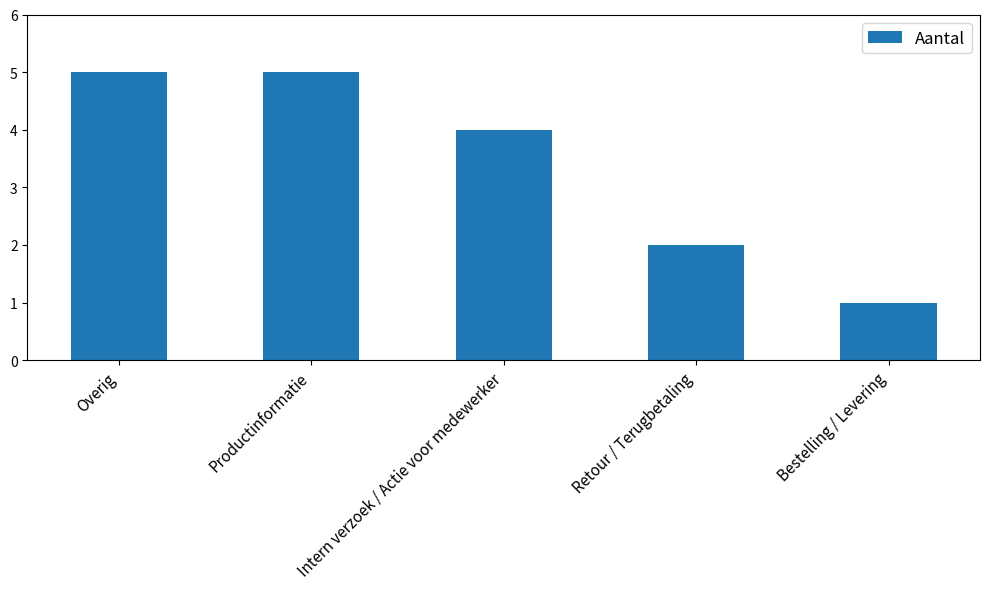

The chart shows a value of 2 at Retour / Terugbetaling. True or false?

True